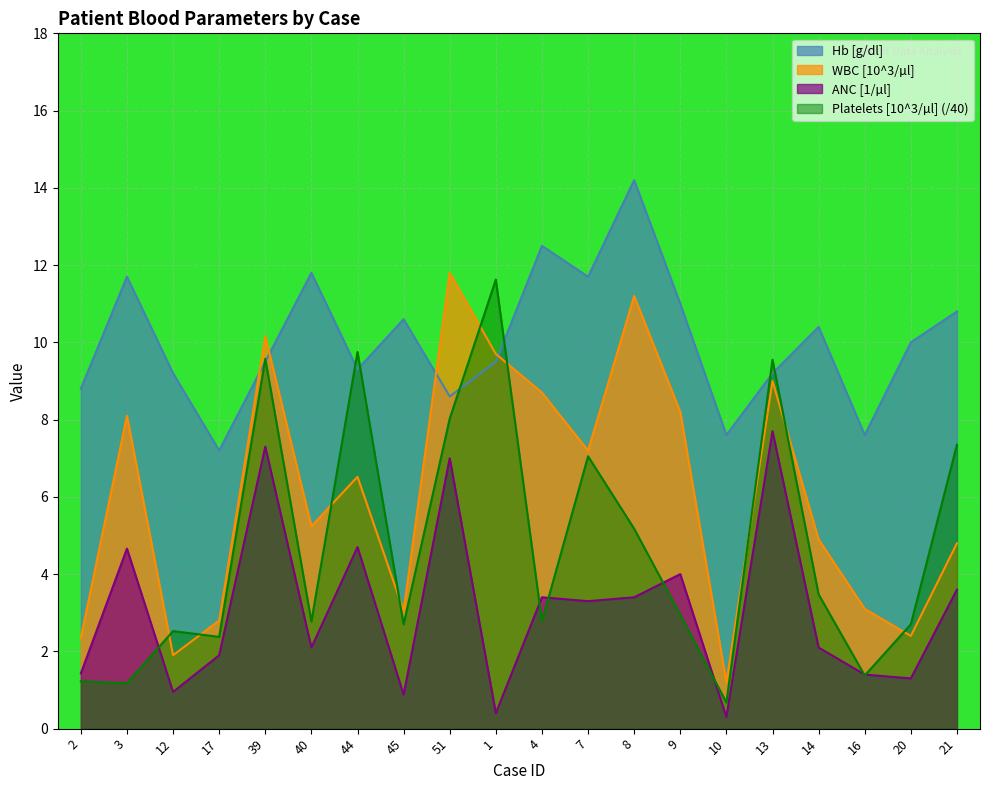

Where is the first local maximum for WBC [10^3/µl]?

3